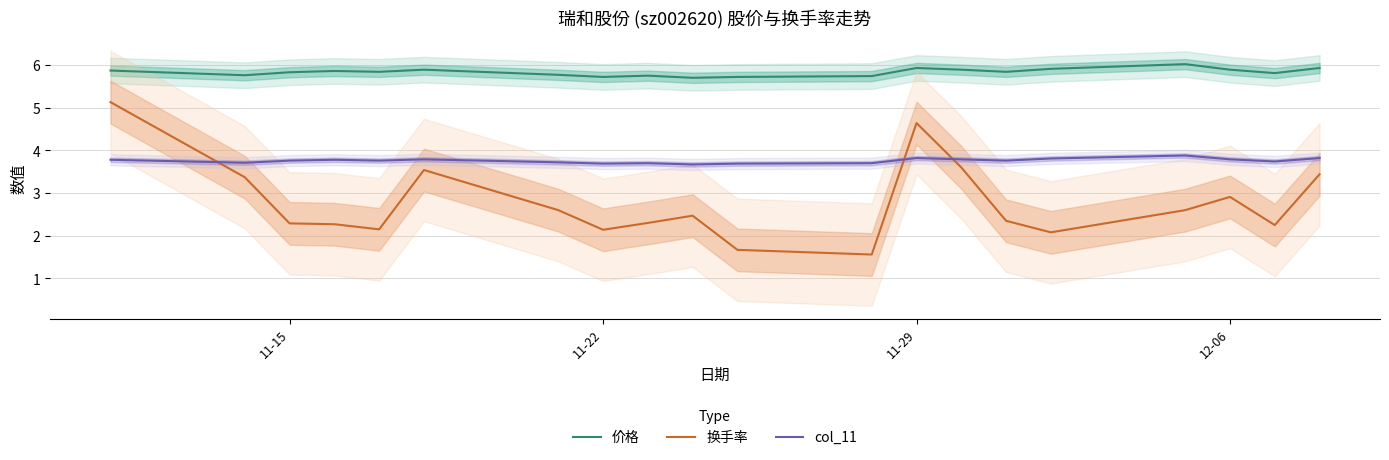

How many interior local peaks does the 价格 series have?

5